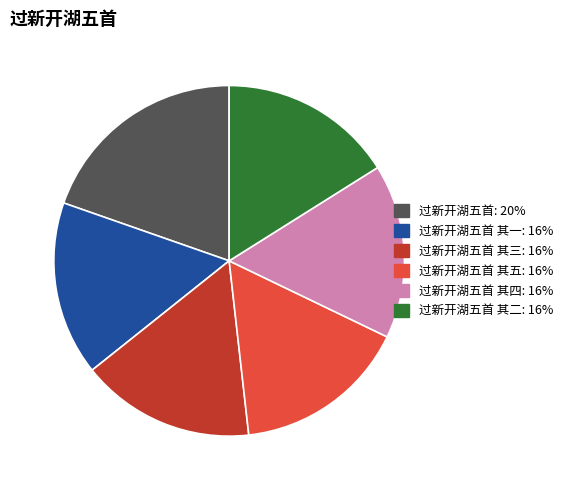

Is there any slice that represents more than half of the pie?

No